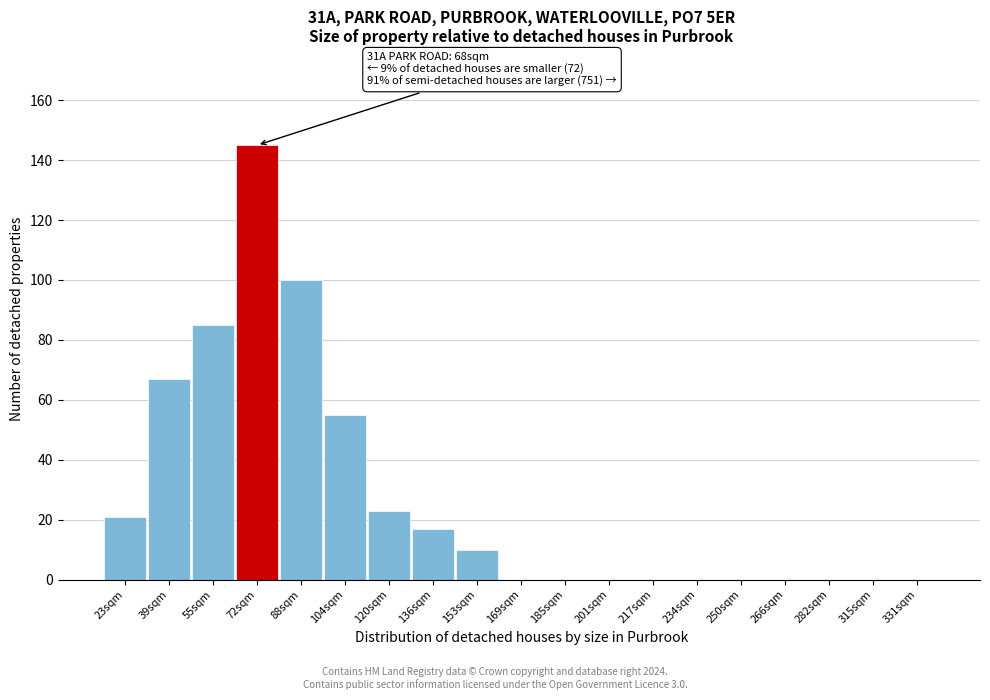

Reading left to right, extract all data points from this chart.

23sqm=21	39sqm=67	55sqm=85	72sqm=145	88sqm=100	104sqm=55	120sqm=23	136sqm=17	153sqm=10	169sqm=0	185sqm=0	201sqm=0	217sqm=0	234sqm=0	250sqm=0	266sqm=0	282sqm=0	315sqm=0	331sqm=0